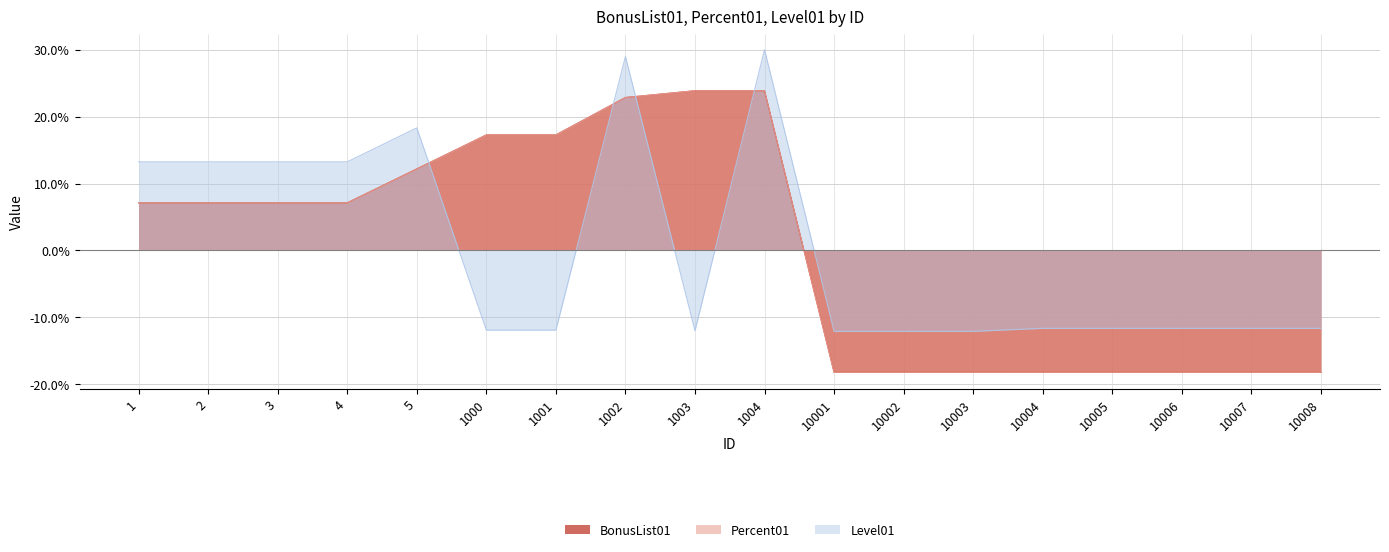

At which label is BonusList01 closest to 0?

1